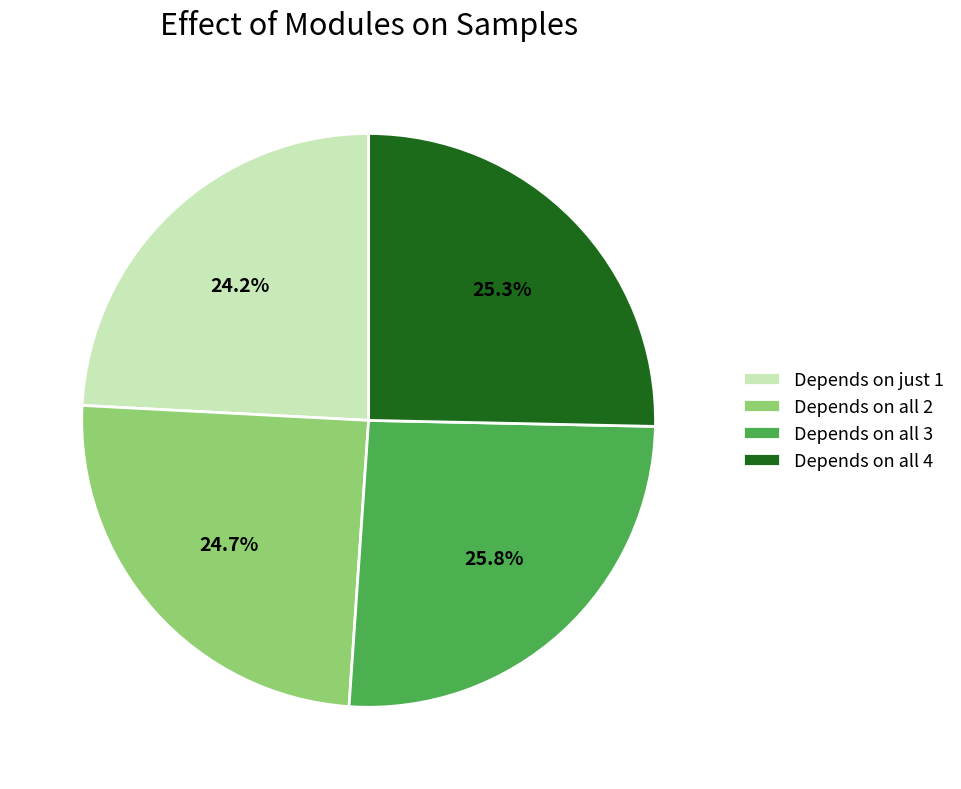

Which category has the smallest portion of the pie?

Depends on just 1